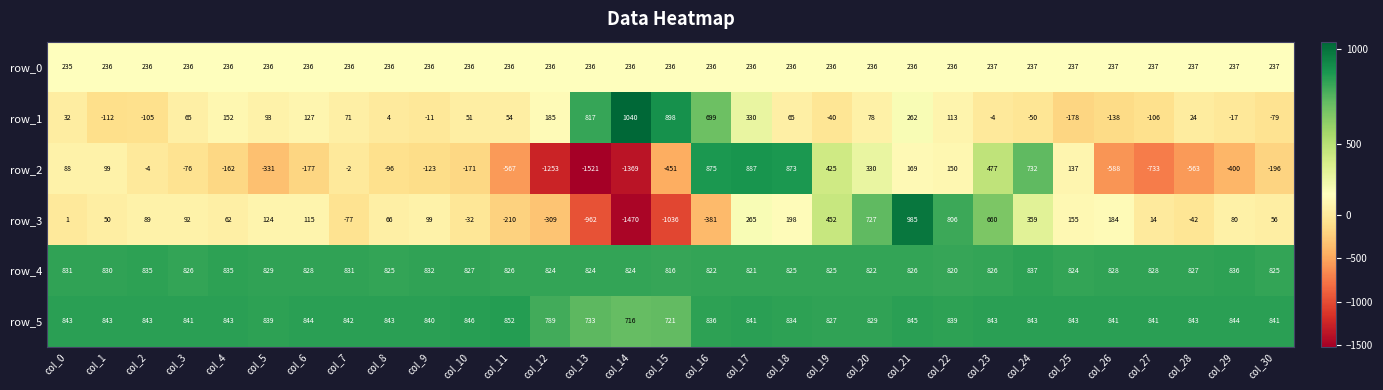

What is the total value across all series at col_6?

1973